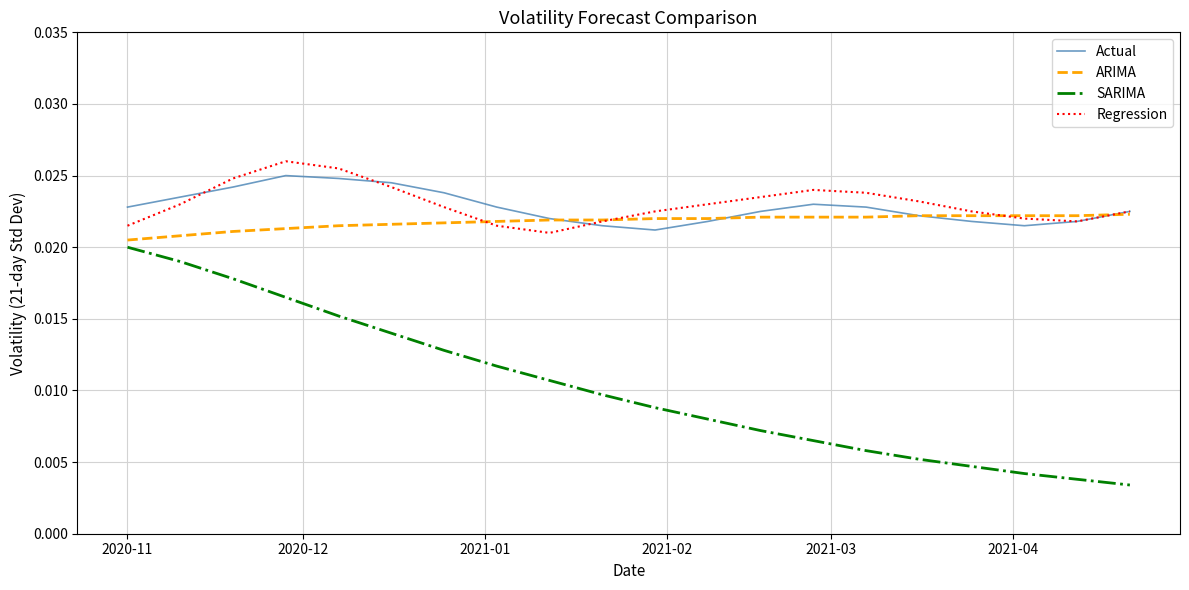

True or false: SARIMA and ARIMA intersect in this chart.

False